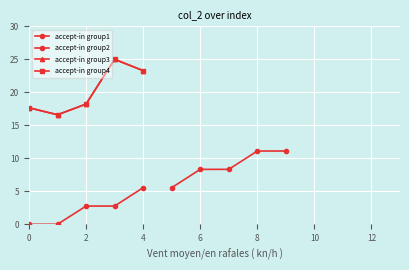

True or false: accept-in group2 has more than 2 interior local peaks.

False